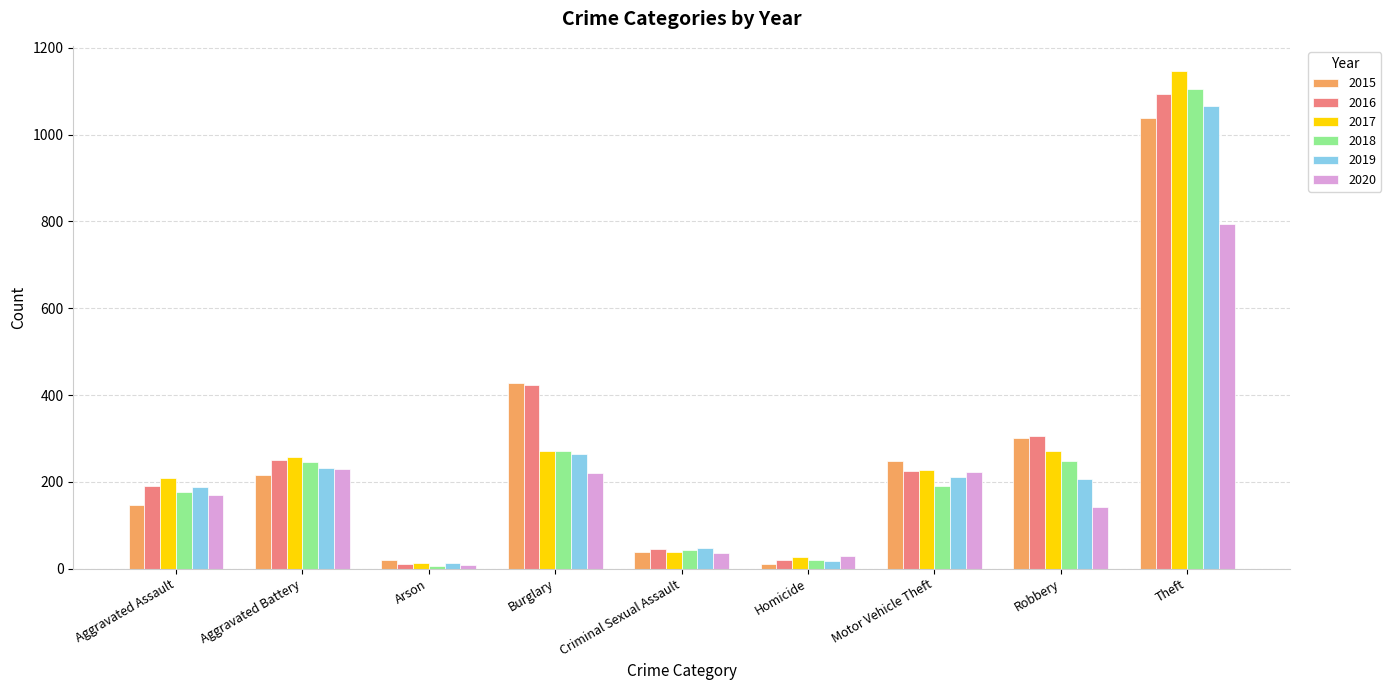

Where is 2015 nearest to the value 524?

Burglary